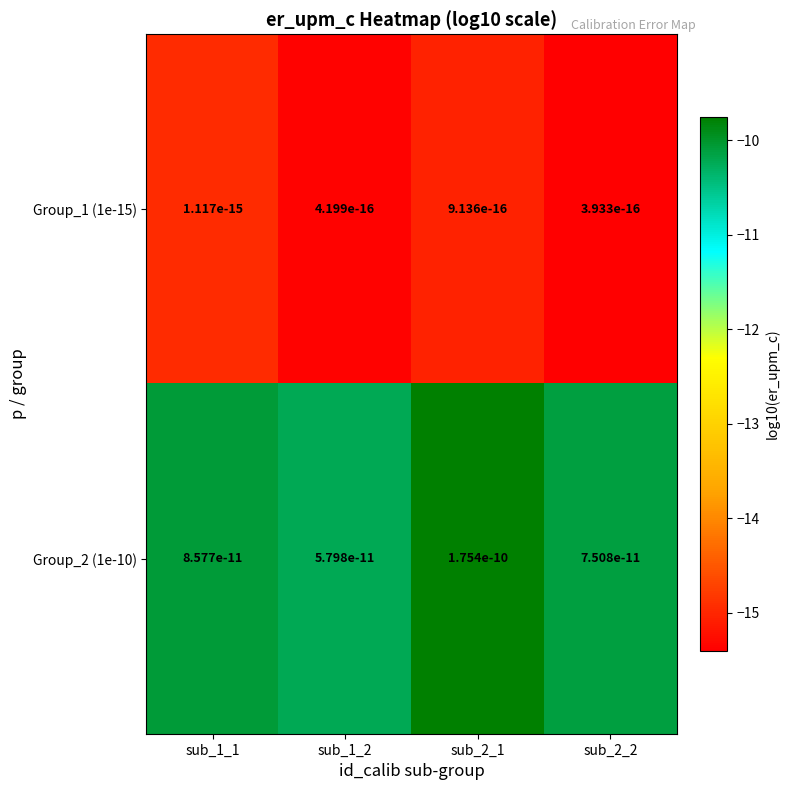

What is the difference between the maximum and second lowest values in the Group_2 (1e-10) series?

0.4